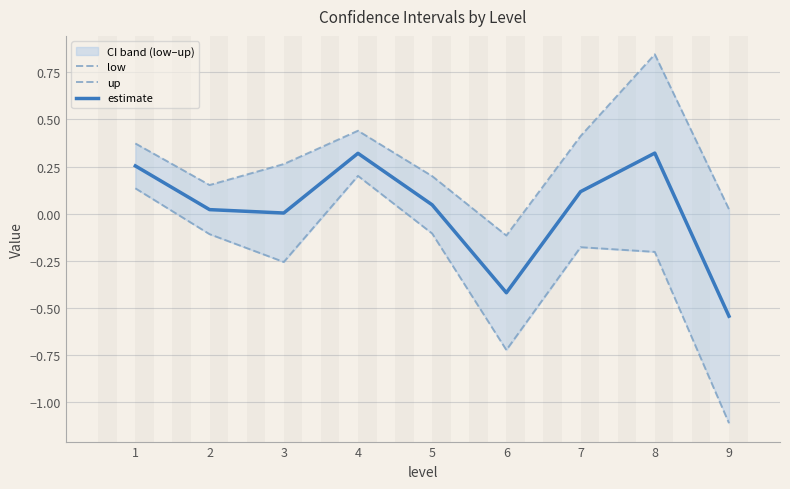

Which category has the highest value across all series?

8